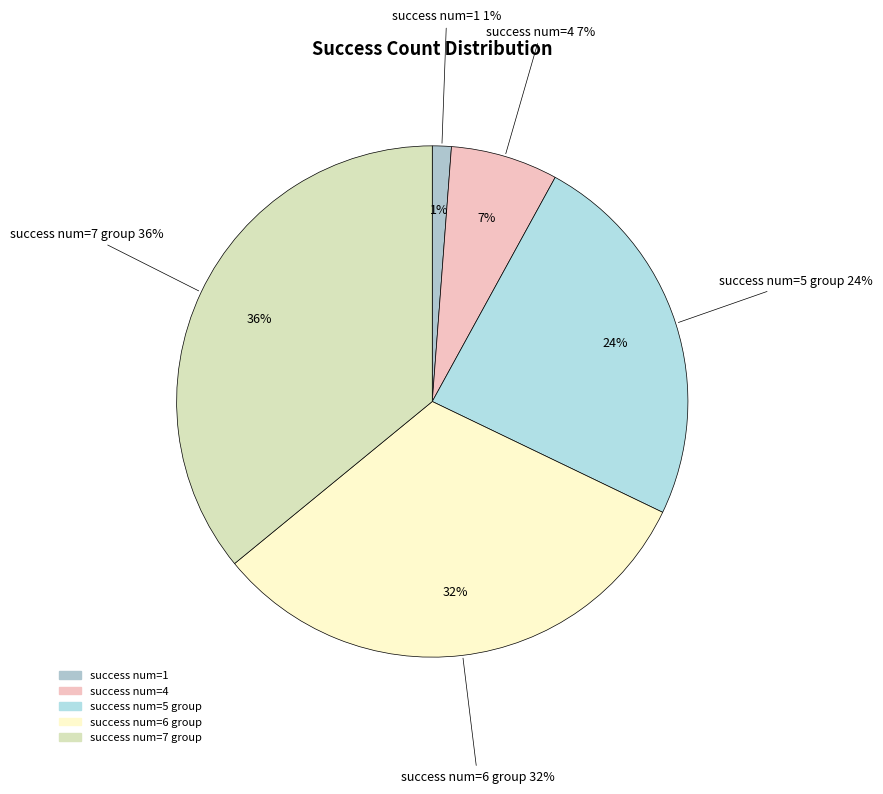

What is the total percentage of 5 and 7?

60.1%